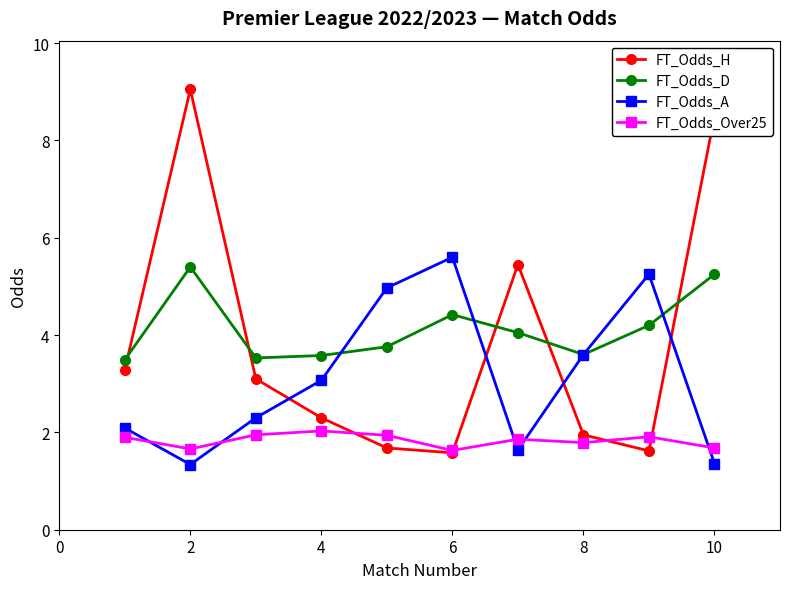

True or false: FT_Odds_D and FT_Odds_Over25 cross at least once.

False